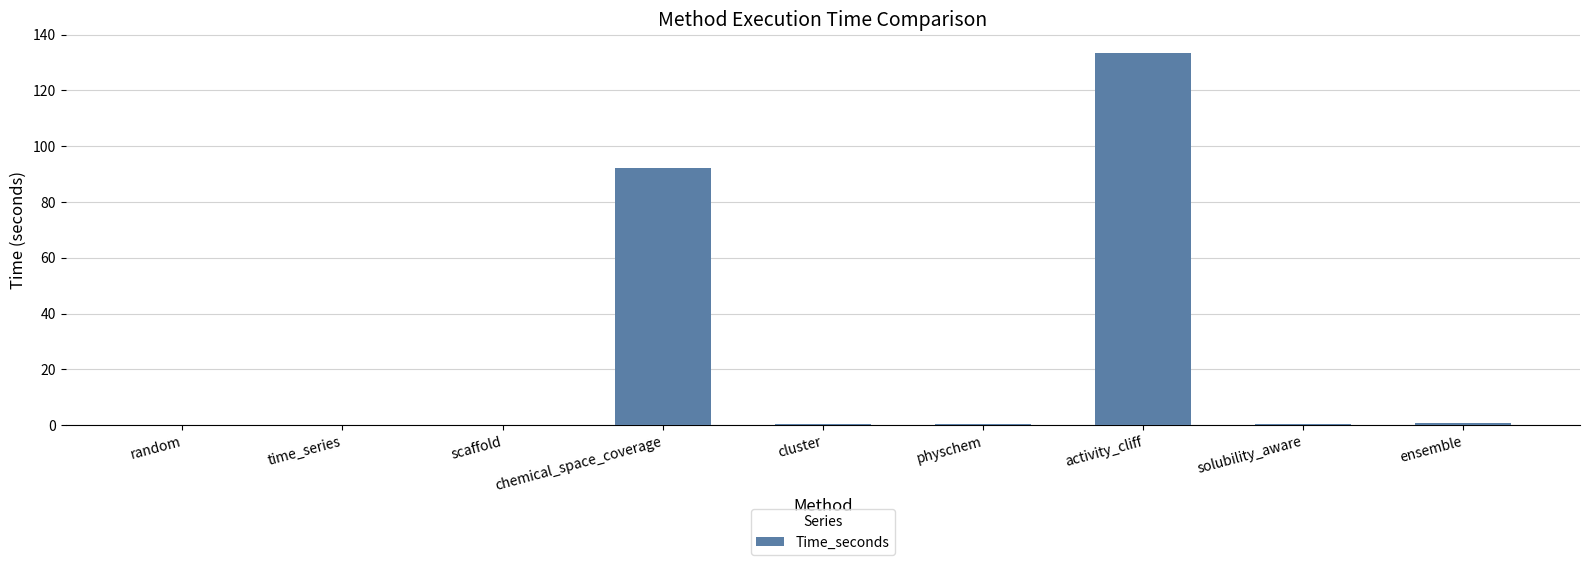

The chart shows a value of 0.0 at random. True or false?

True